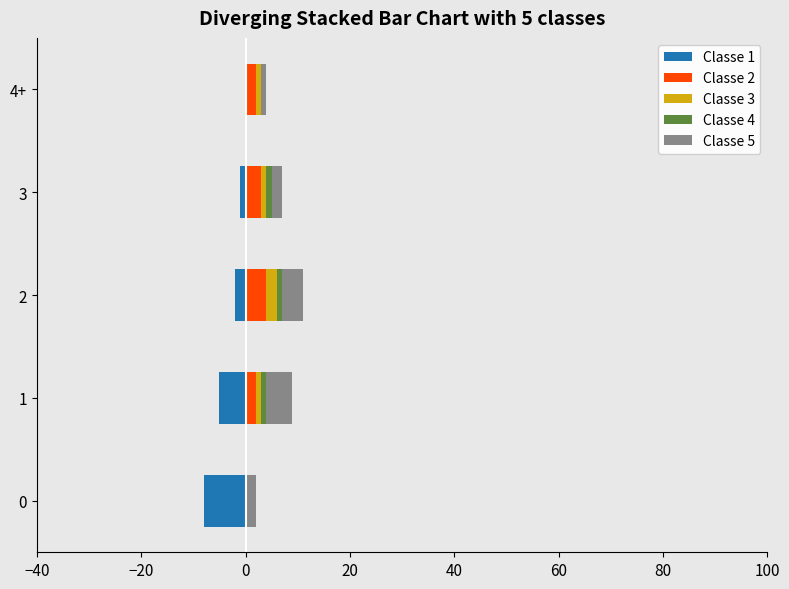

True or false: Classe 2 has a value of 6 at 2.

False